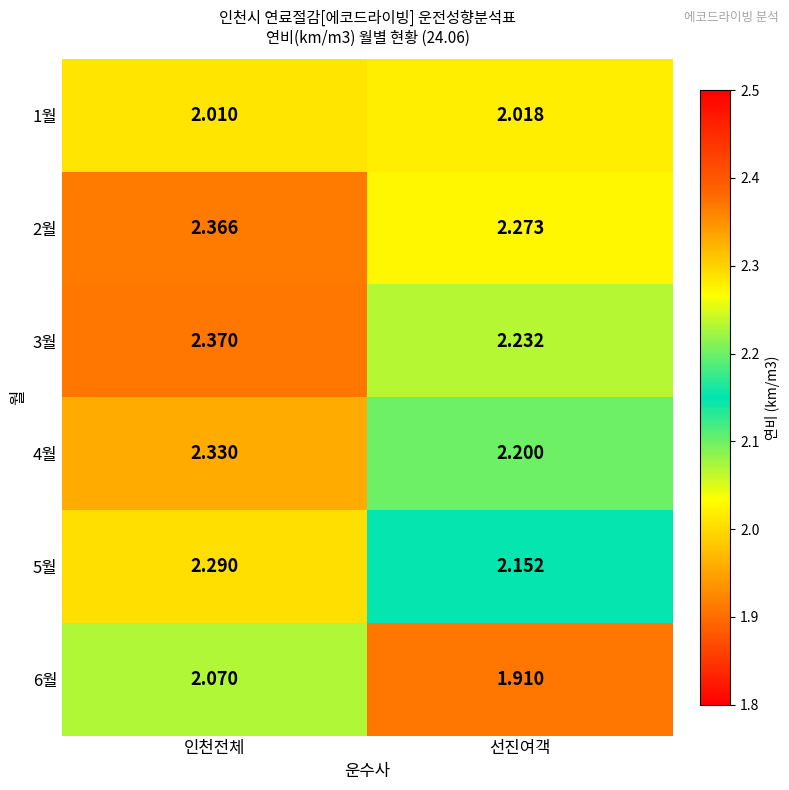

At which category is the sum across all series the highest?

인천전체